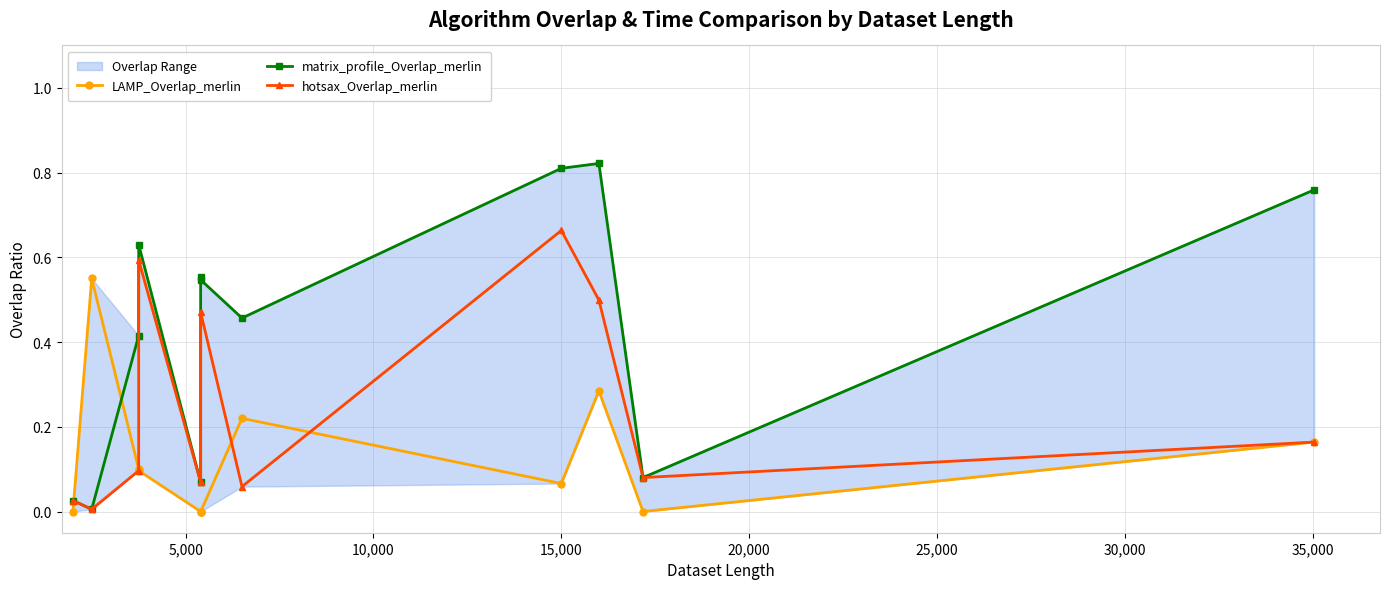

The LAMP_Overlap_merlin series shows 0.1 at 15,000. True or false?

False